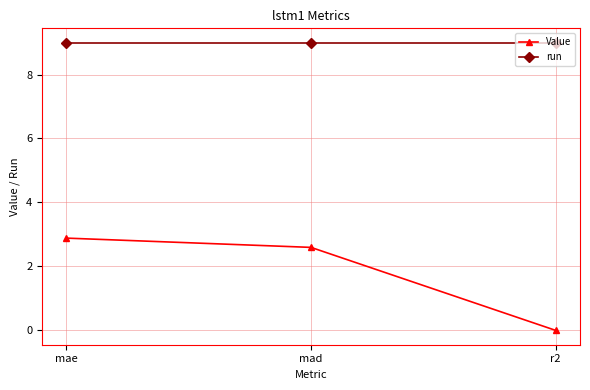

What is the difference between the highest and lowest values at r2?

9.0